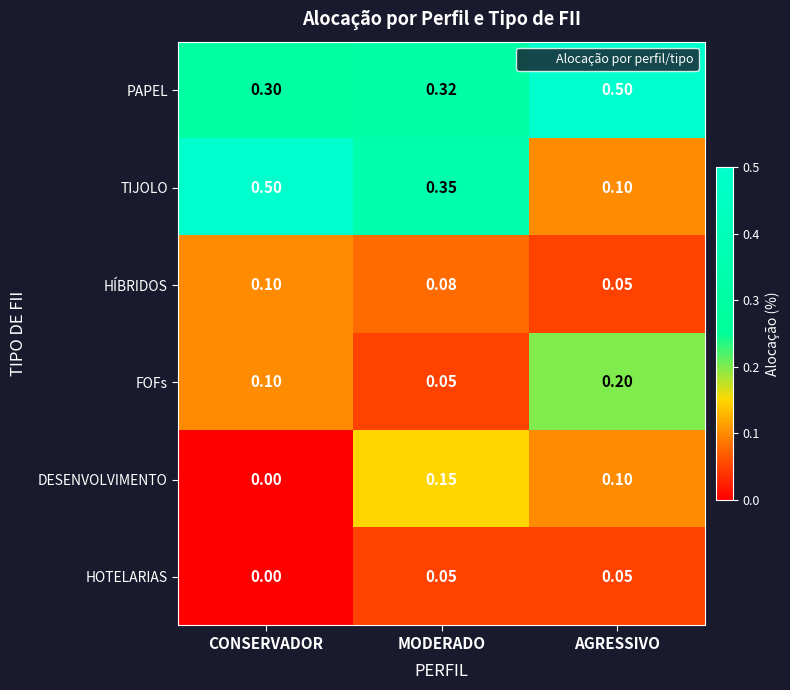

Is the value of TIJOLO at CONSERVADOR greater than the value of FOFs at MODERADO?

Yes